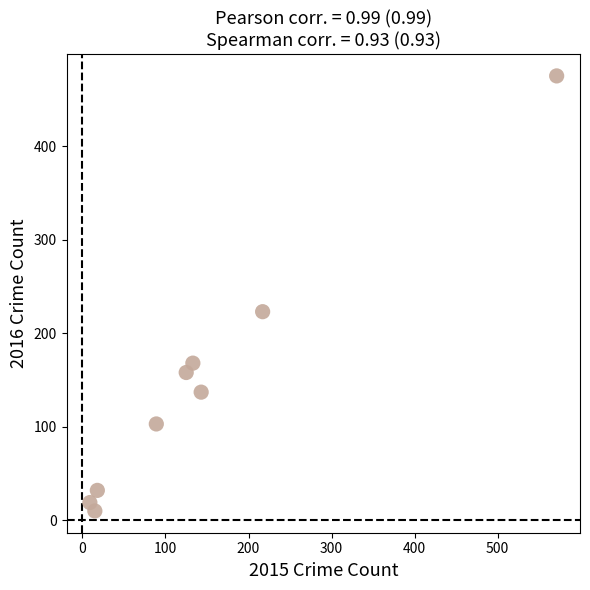

What Y value in the scatter plot is closest to 242?

223